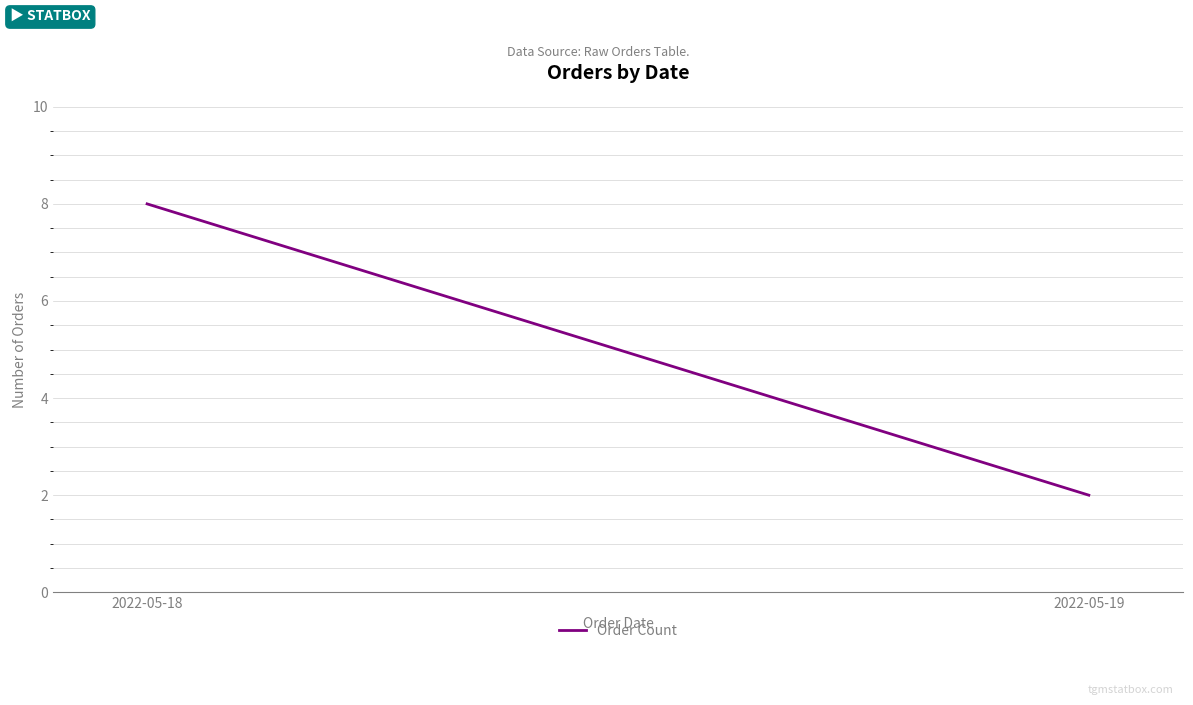

At which label is the value closest to 5?

2022-05-18